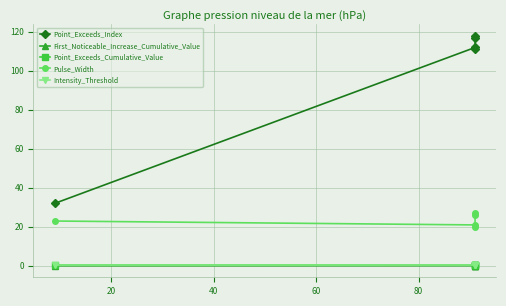

At 20, list the series in order from largest to smallest.

Point_Exceeds_Index, Pulse_Width, Point_Exceeds_Cumulative_Value, Intensity_Threshold, First_Noticeable_Increase_Cumulative_Value